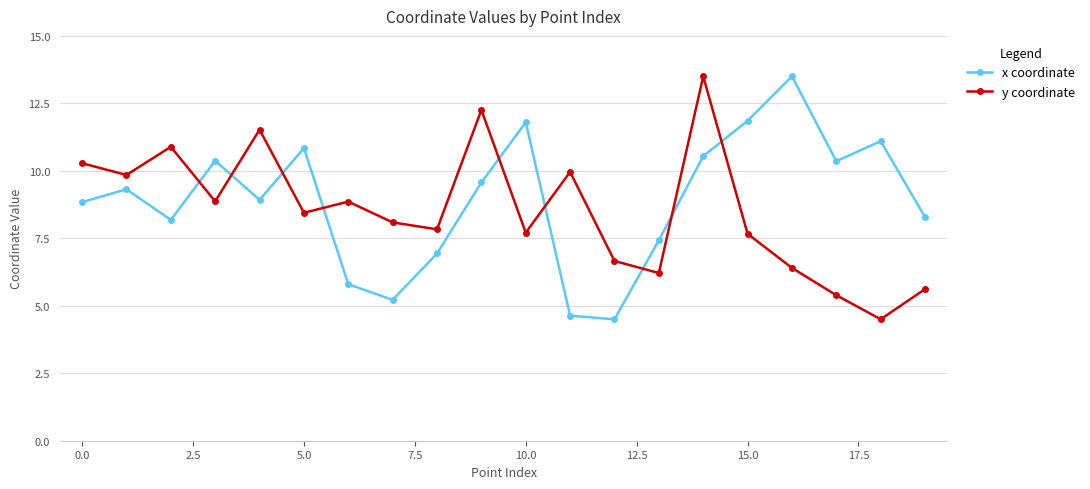

At how many categories does at least one series exceed 4?

20